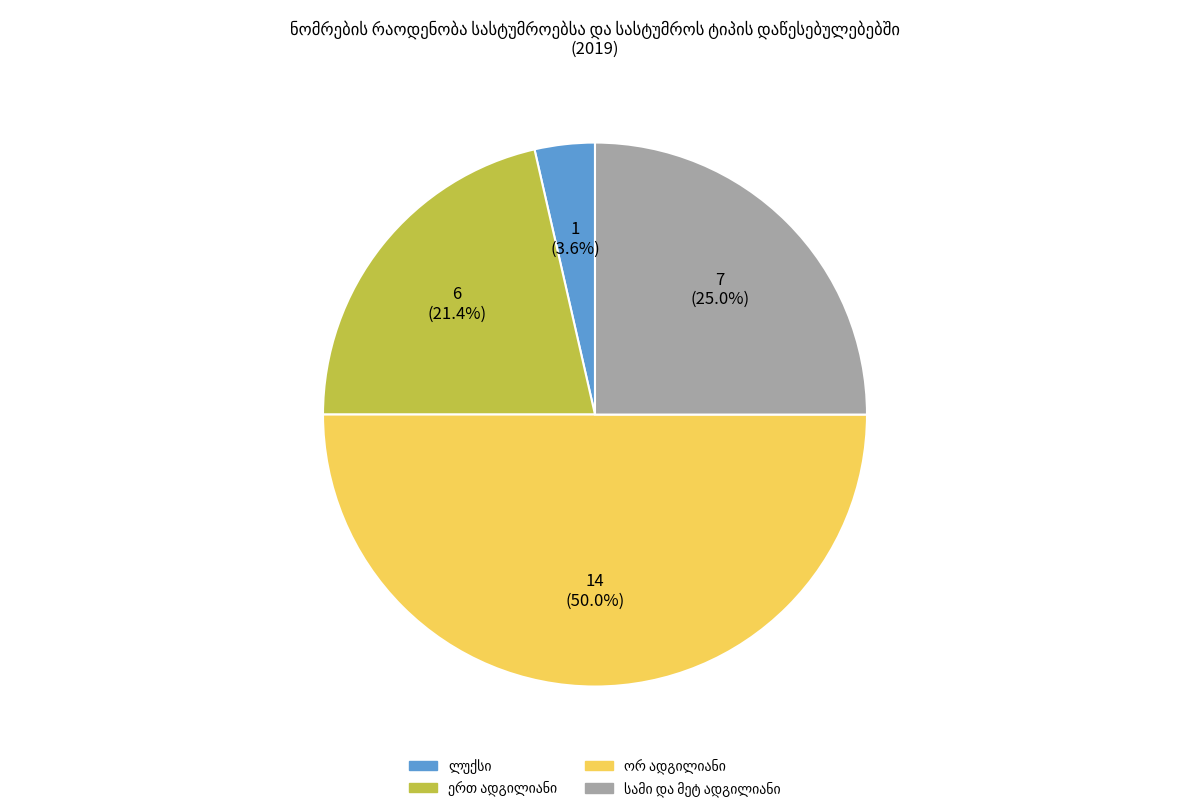

Count the number of slices in the pie.

4